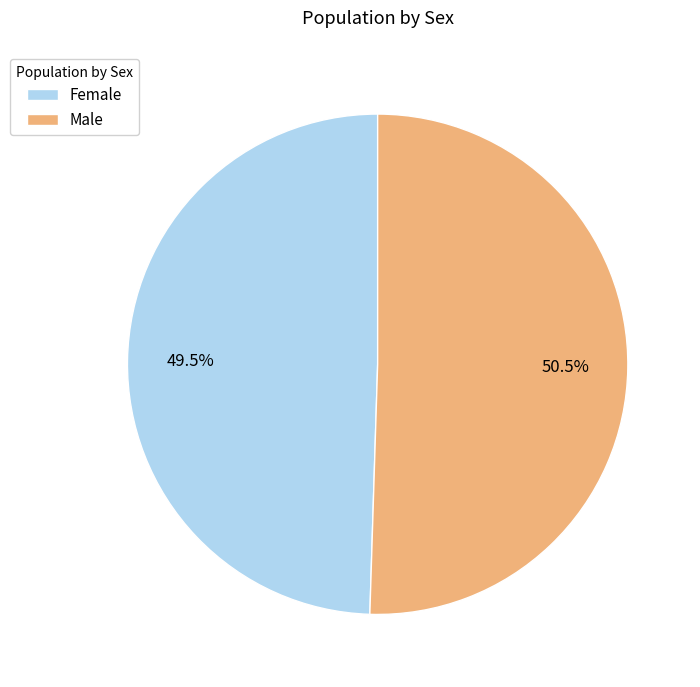

What is the smallest slice in the pie chart?

Female